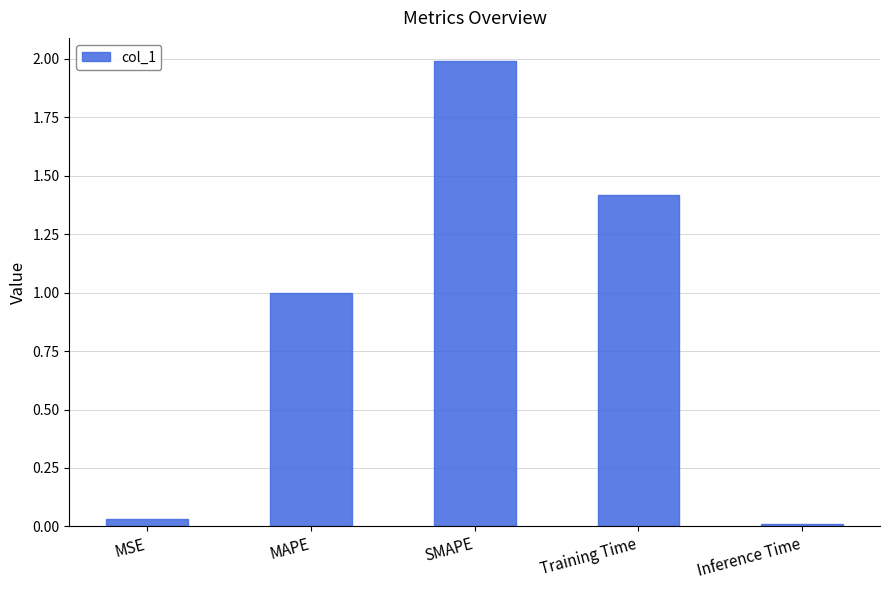

What is the greatest value displayed?

2.0